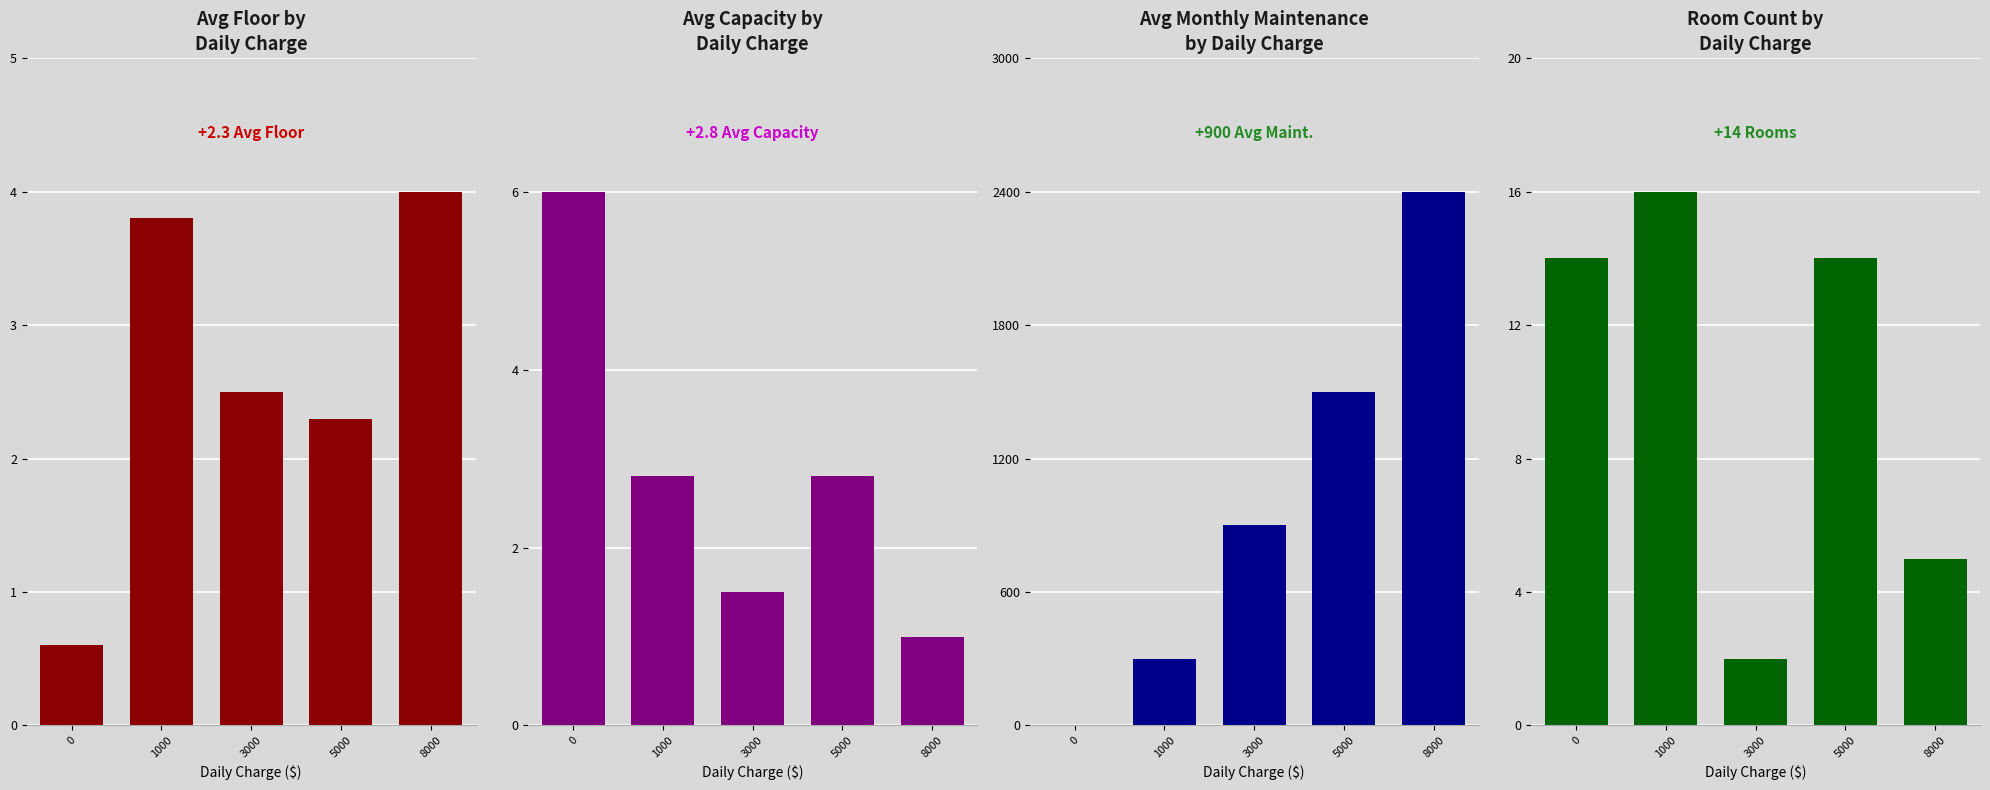

What is the value of the Room Count by Daily Charge bar at the 3rd from the left?

2.0